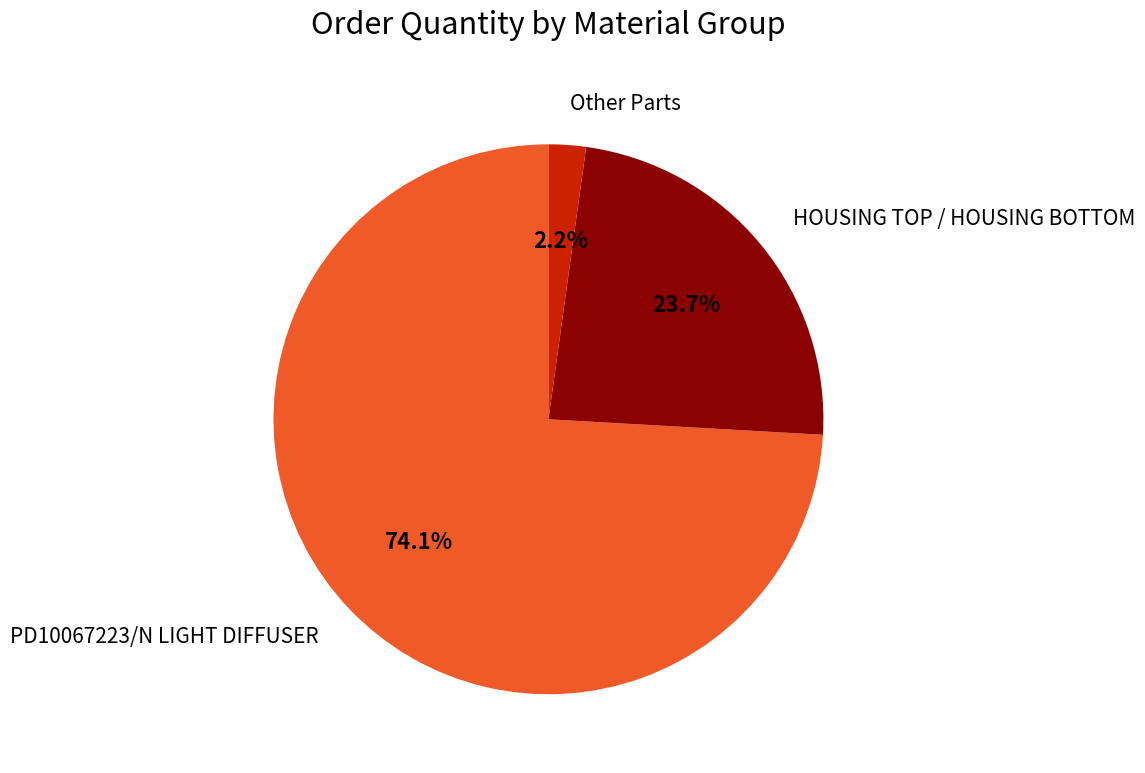

Does any single category account for the majority?

Yes